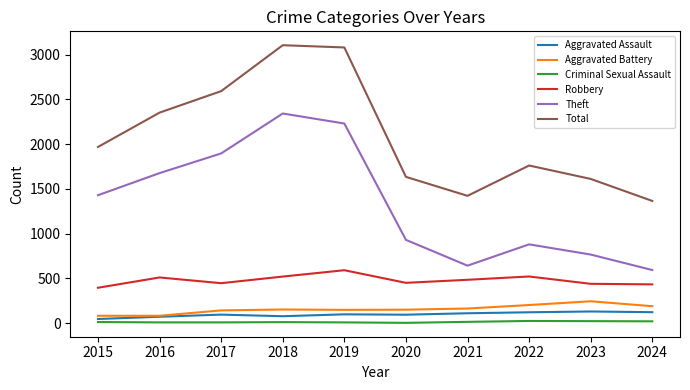

Which series changed the most between 2015 and 2020?

Theft